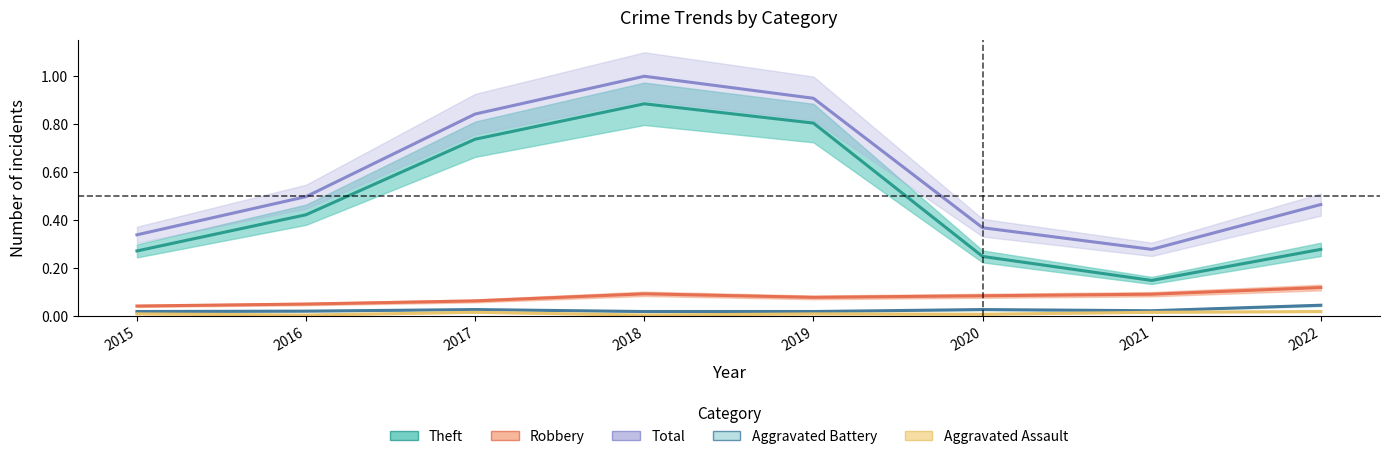

What is the difference between the maximum and second lowest values in the Total series?

0.7